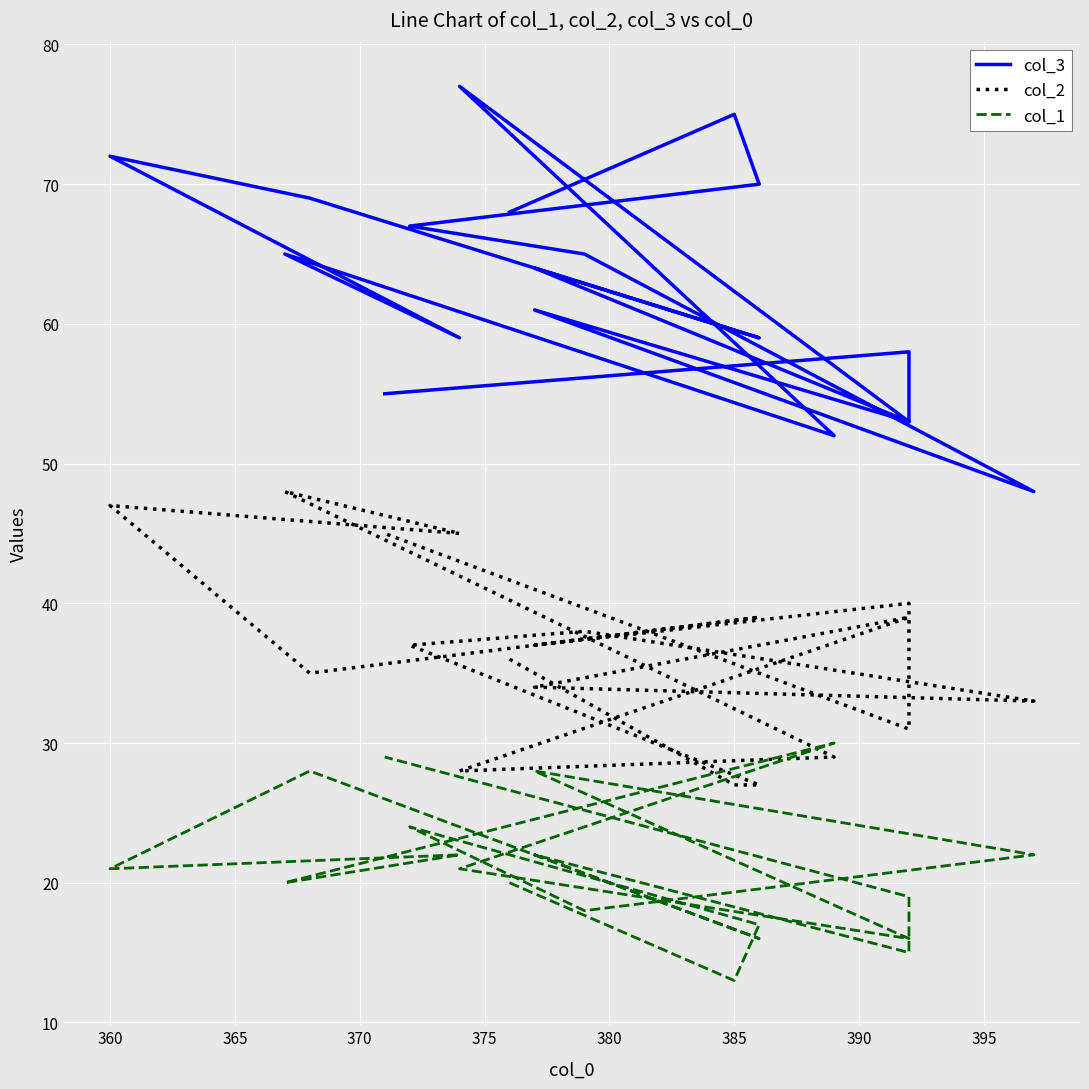

What are all the series names shown in the legend?

col_3, col_2, col_1